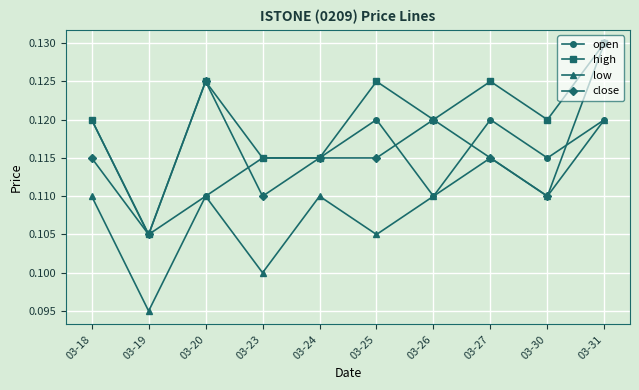

Which category has the lowest value across all series?

03-19